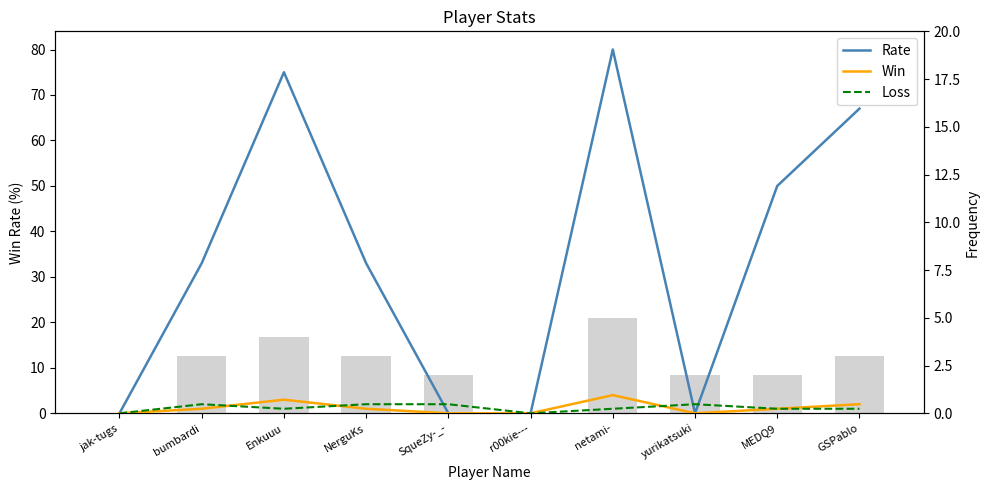

How many values in Loss are above zero?

8